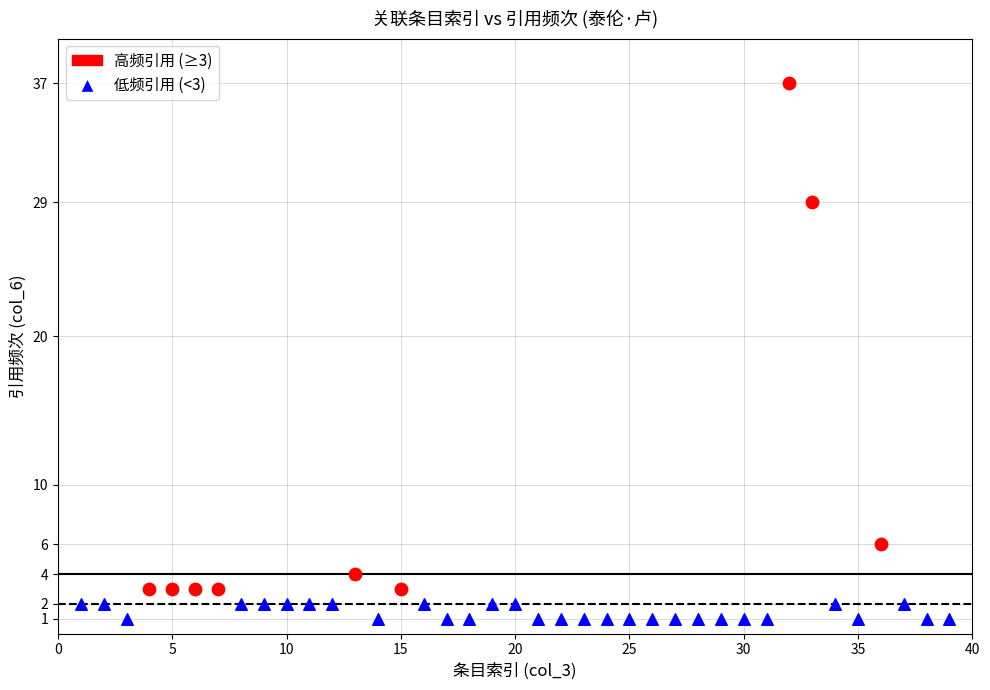

Which series reaches the minimum Y coordinate?

低频引用 (<3)